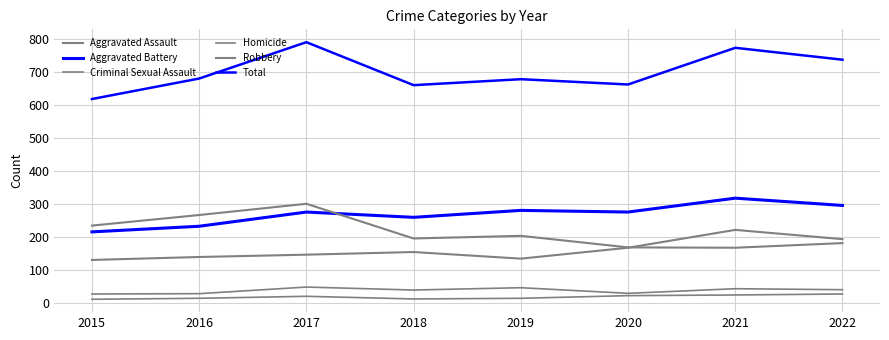

Read the Aggravated Assault value at 2017.

146